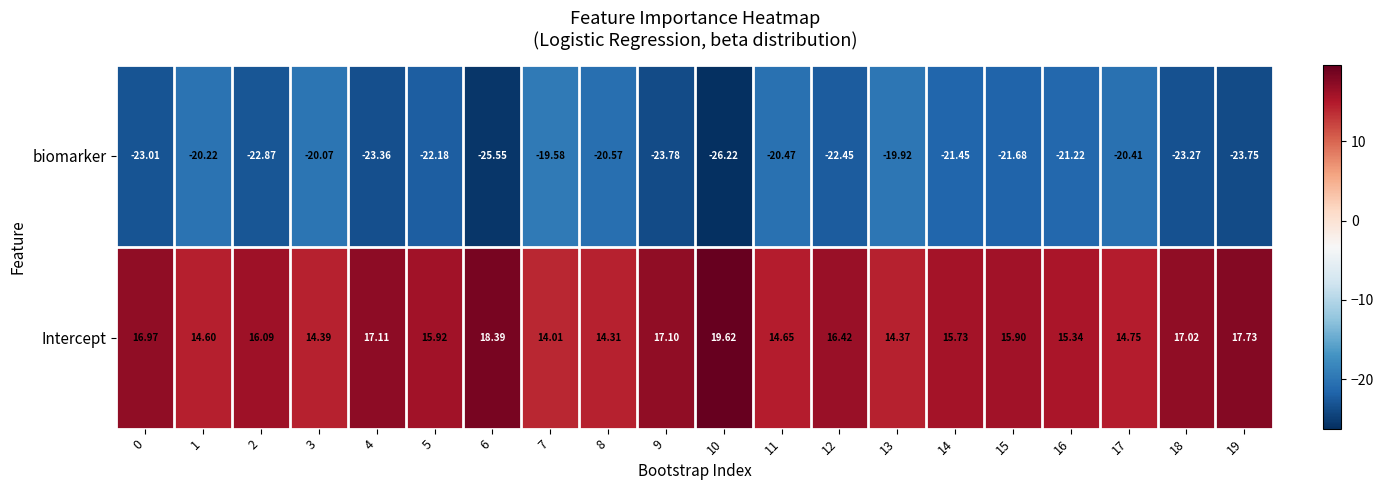

Rank the series by their average value, from highest to lowest.

Intercept, biomarker